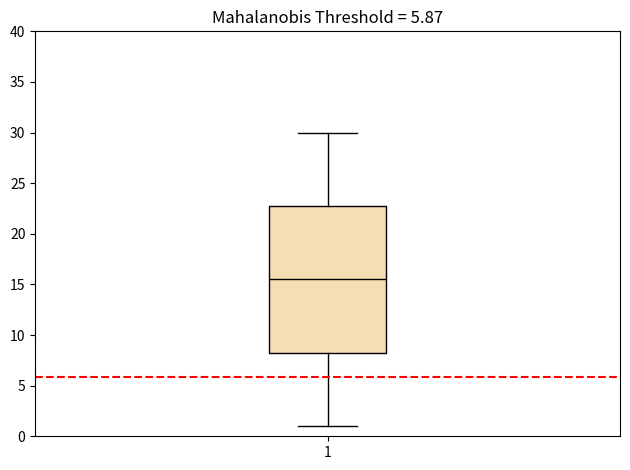

Read this box plot against the y-axis: the position of the median line, the range covered by the box, and the ends of both whiskers. The values are not printed on the chart, so give them approximately, as read against the axis.

median 15.5, box 8.5 to 23.0, whiskers 1.0 to 30.0